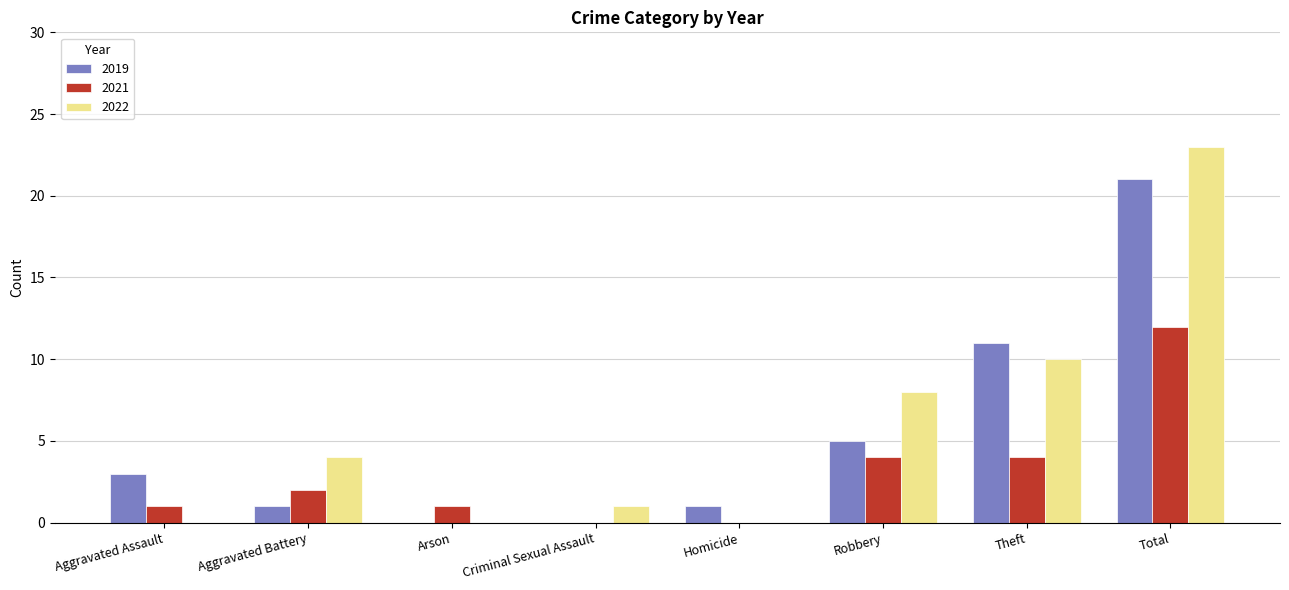

Between Arson and Total, which series saw the biggest shift?

2022